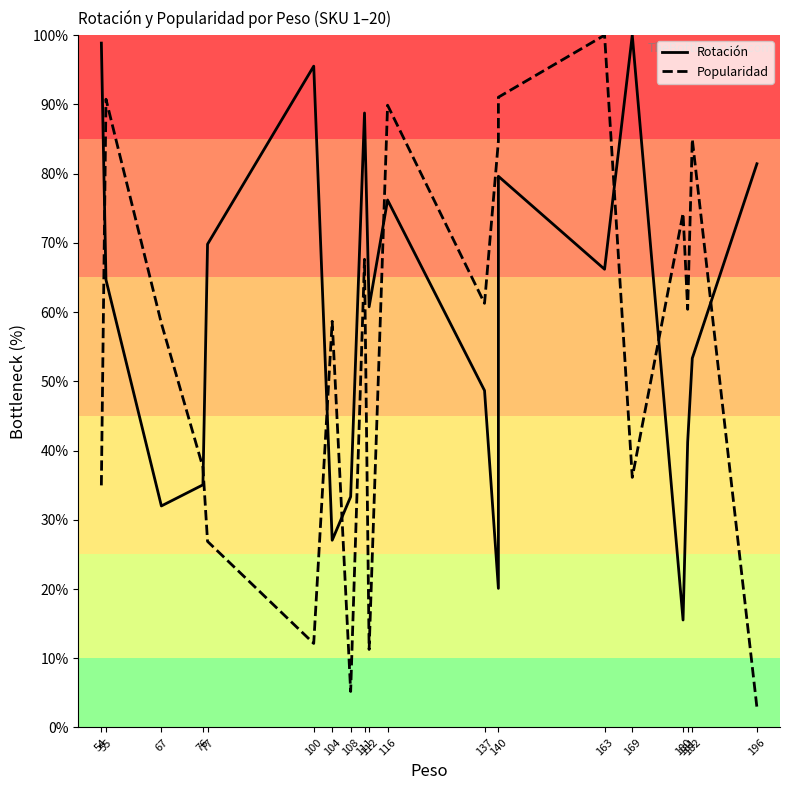

At how many categories does at least one series exceed 5?

20